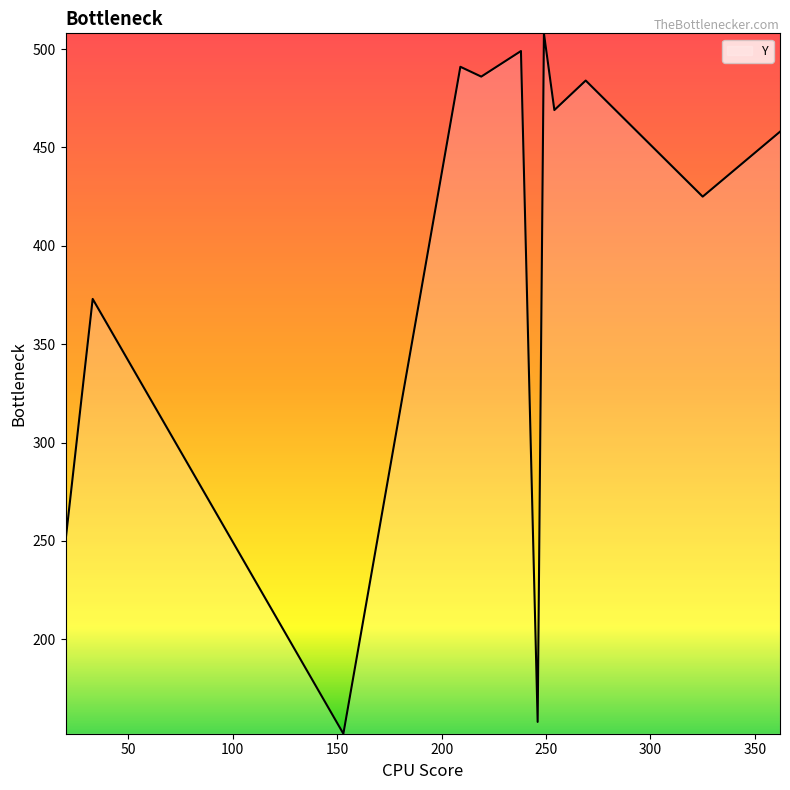

How many lines are shown in the chart?

1